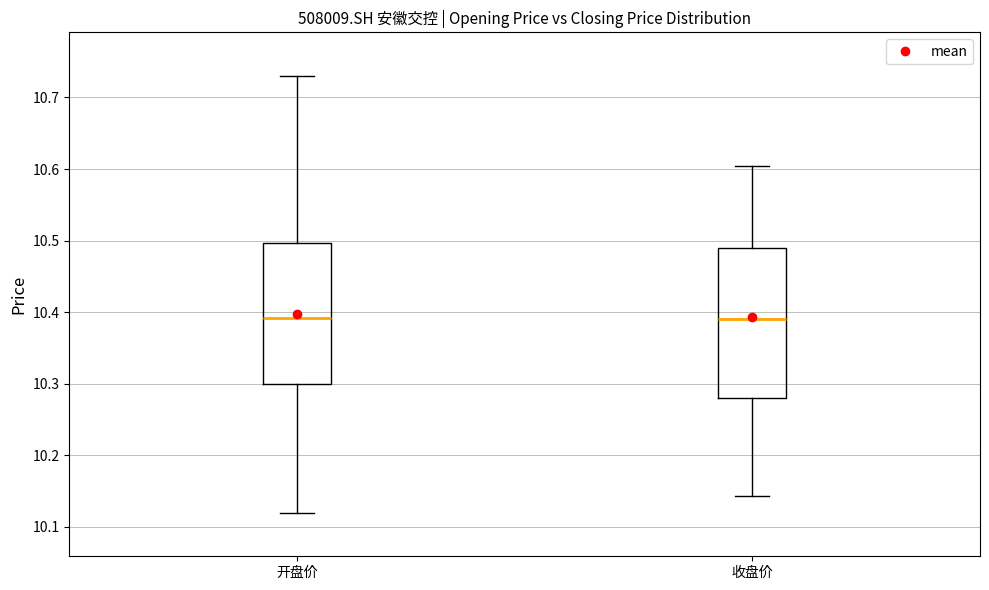

Where does the median line of the box for 开盘价 sit on the y-axis? The values are not printed on the chart, so give them approximately, as read against the axis.

10.39